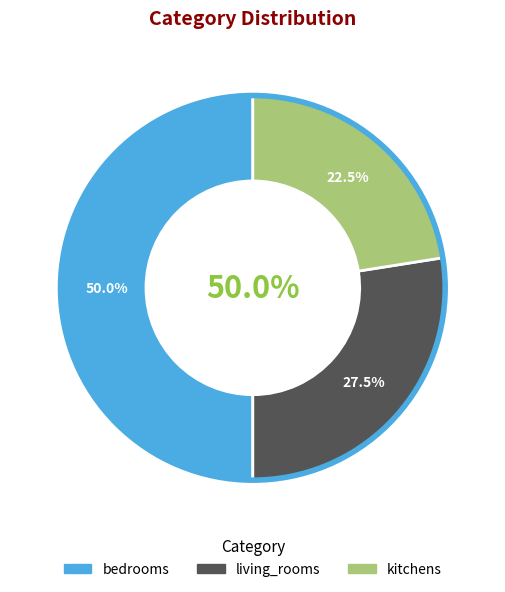

Between bedrooms and living_rooms, which is larger?

bedrooms